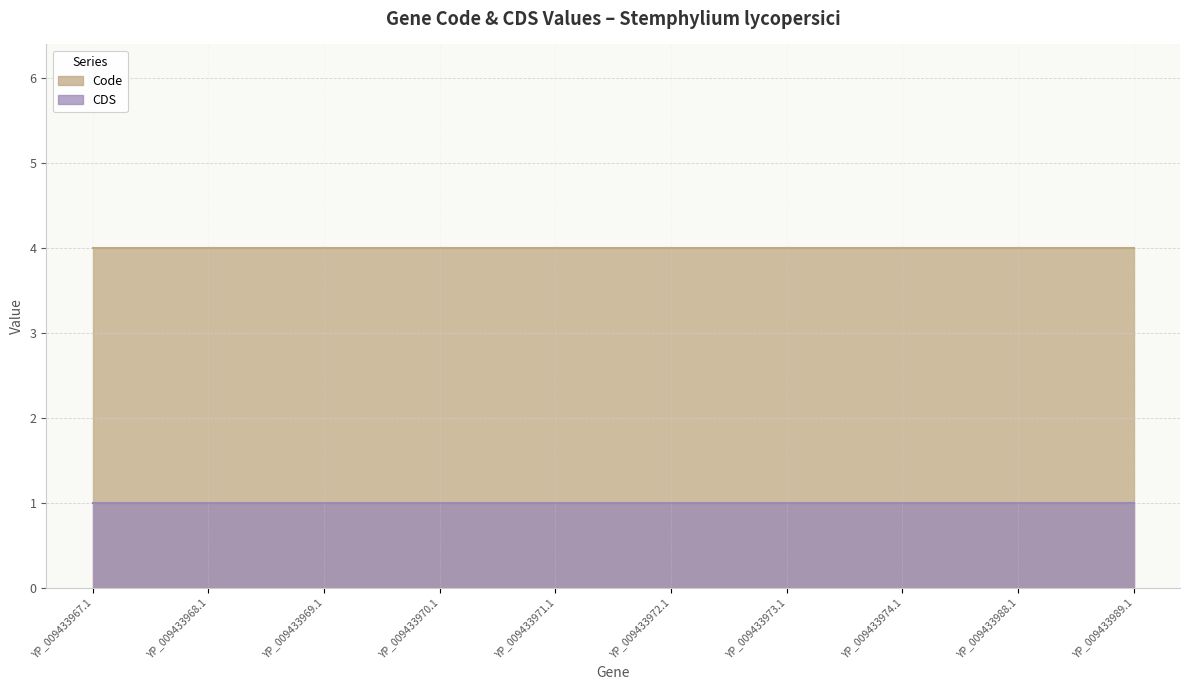

Reading left to right, what are all the values shown in this chart?

Code: 4	4	4	4	4	4	4	4	4	4
CDS: 1	1	1	1	1	1	1	1	1	1